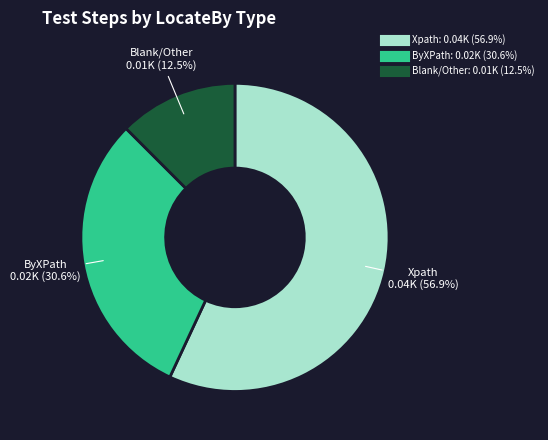

To the nearest percent, what is the difference between the largest and smallest slice percentages?

44%